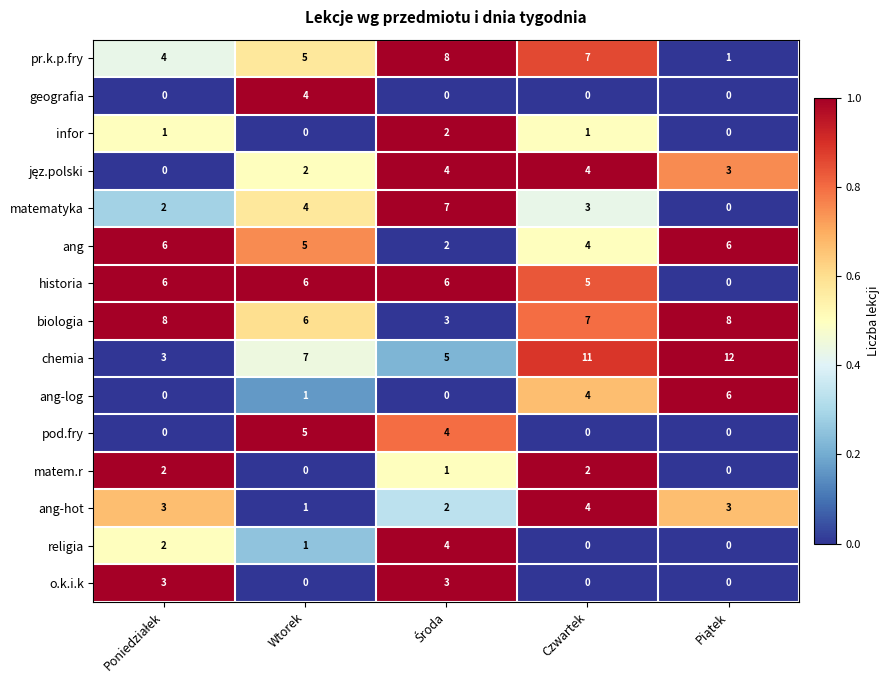

How many historia values are between 5 and 6?

4